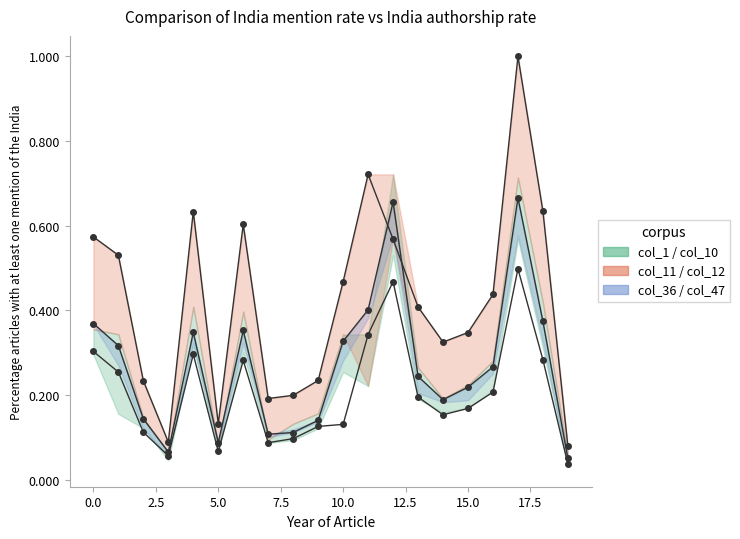

Which has a higher value, 12 or 10?

12